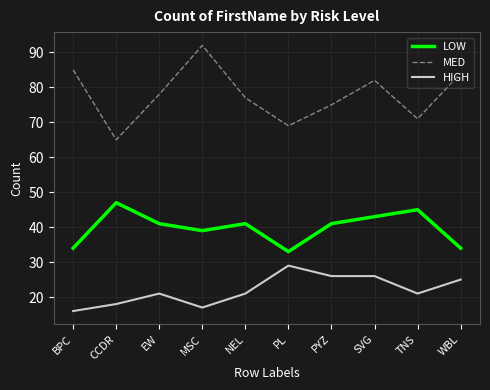

Is this an area chart (filled region under the line)?

No